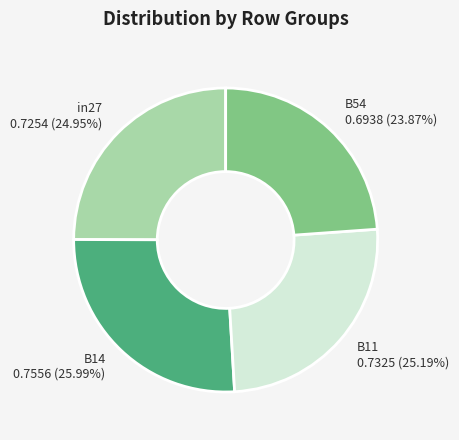

To the nearest percent, what is the difference between the B54 and in27 slice percentages?

1%